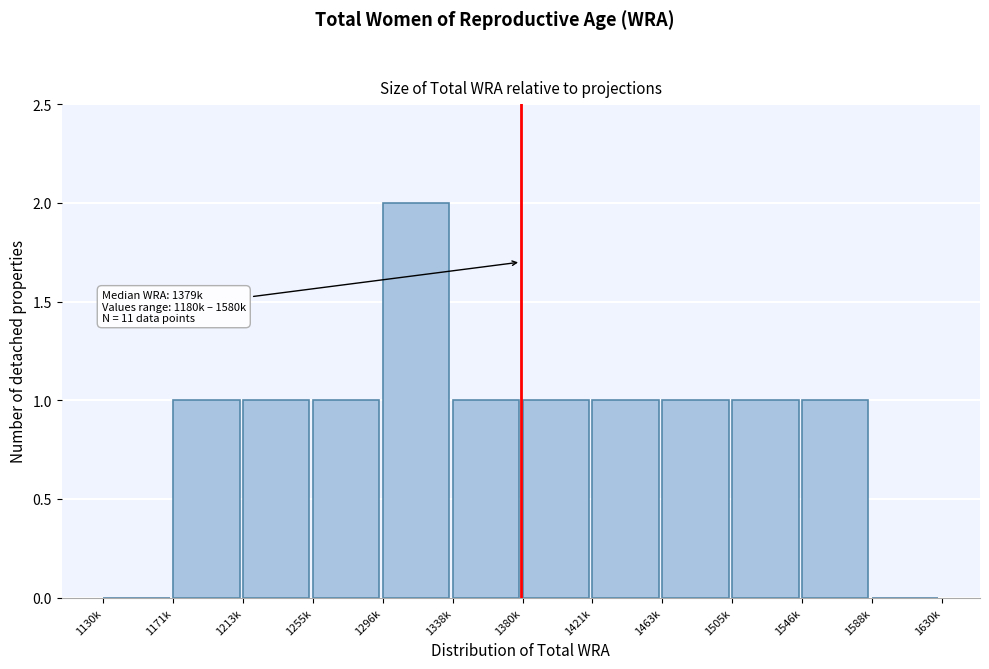

Reading left to right, extract all data points from this chart.

1130k=0	1171k=1	1213k=1	1255k=1	1296k=2	1338k=1	1380k=1	1421k=1	1463k=1	1505k=1	1546k=1	1588k=0